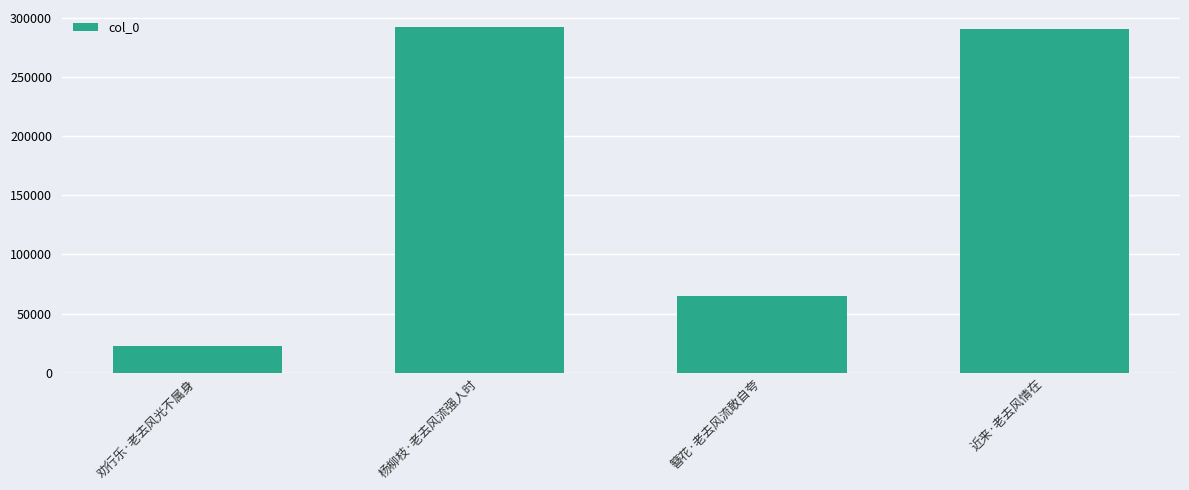

What is the minimum value shown in the chart?

22790